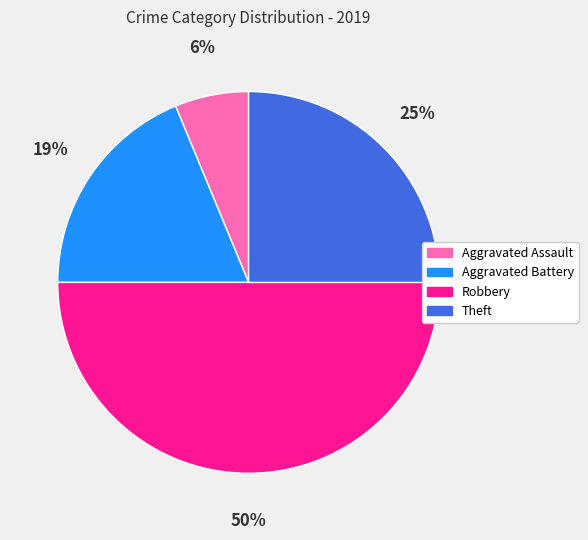

Is the sum of Robbery and Aggravated Battery greater than half?

Yes